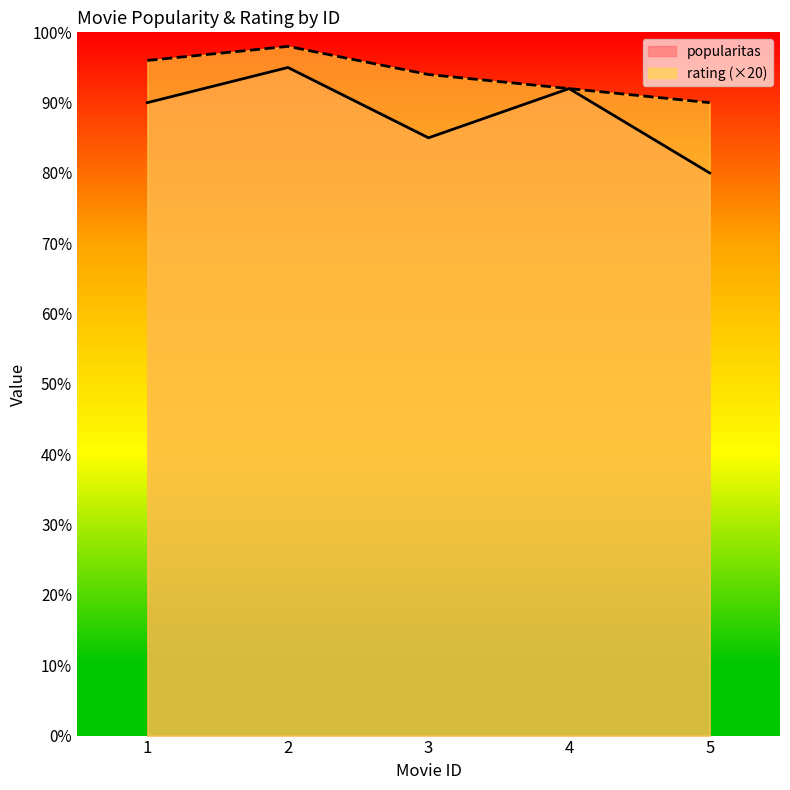

Does the chart display data point markers on the line(s)?

No